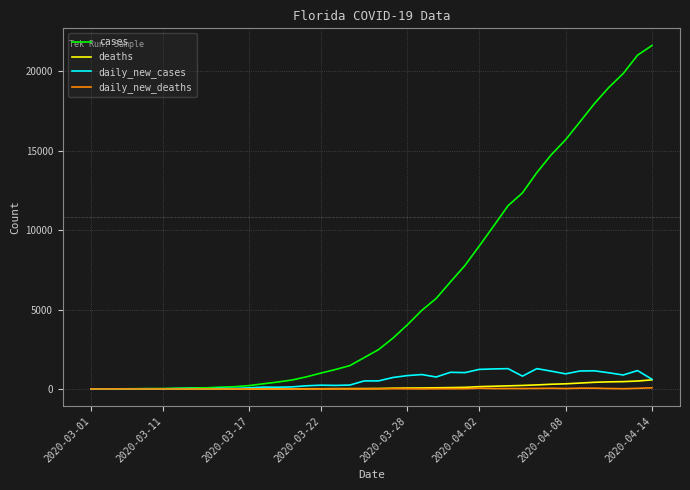

Which series has the widest spread of values?

cases